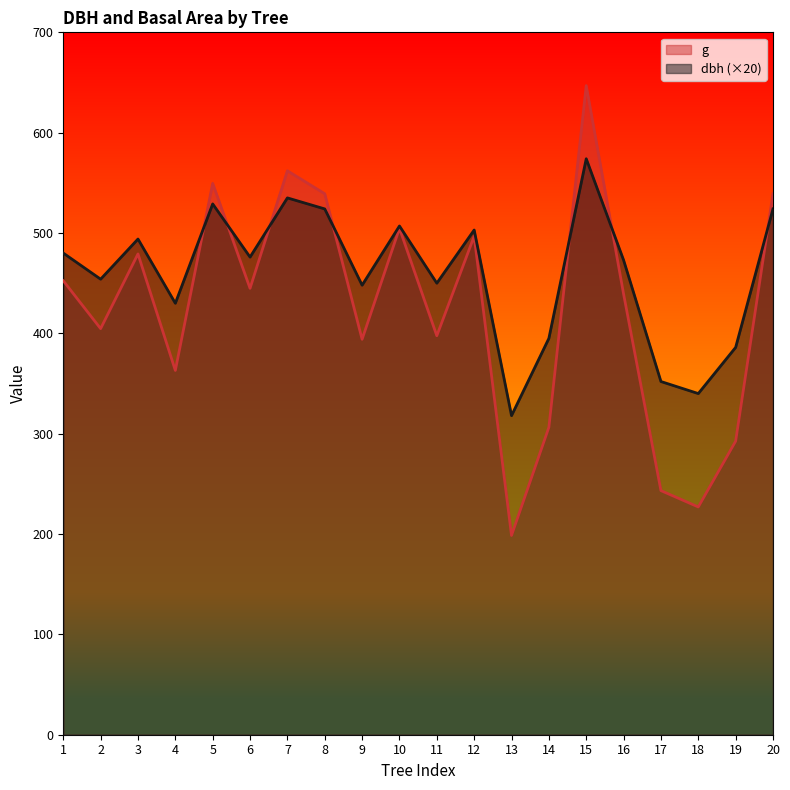

What is the value of the dbh point at the 18th from the left?

340.0